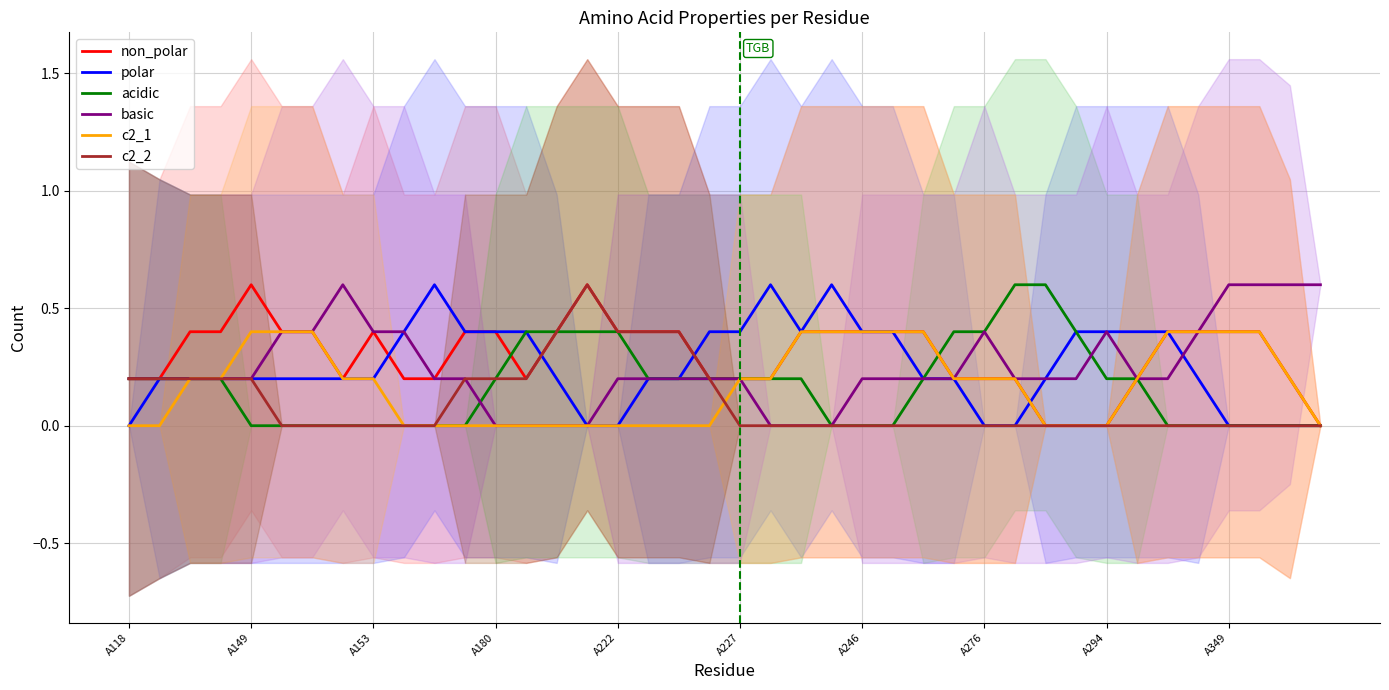

What are all the series names shown in the legend?

non_polar, polar, acidic, basic, c2_1, c2_2